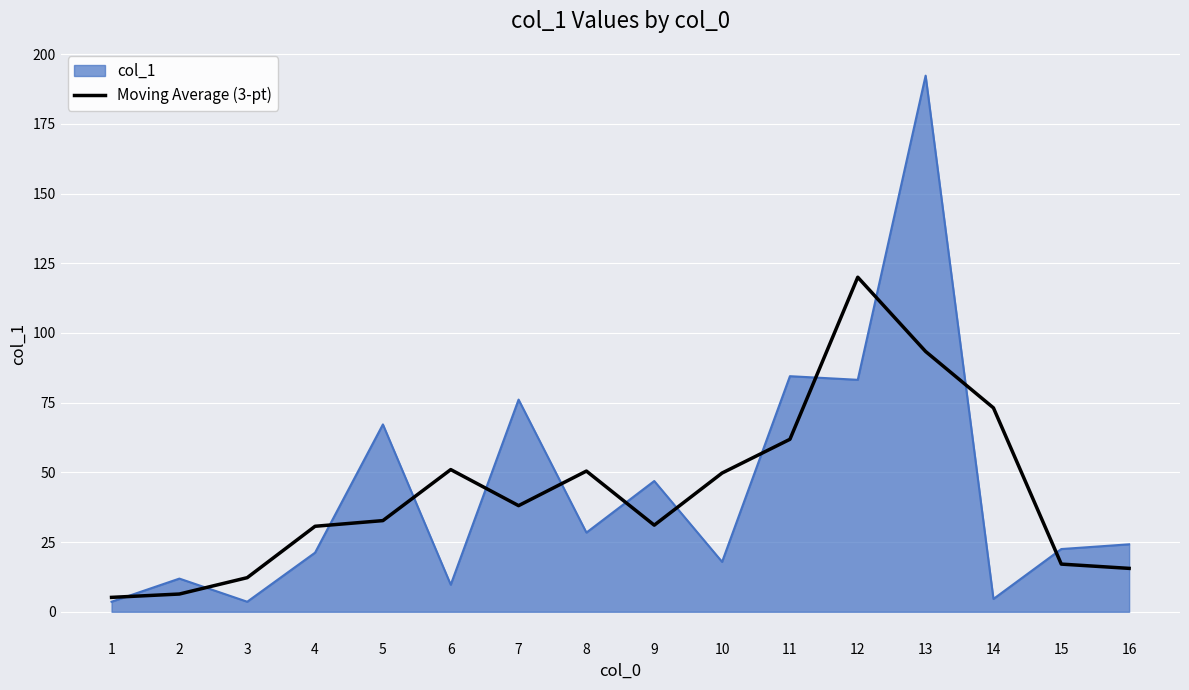

How many categories are shown in the chart?

16